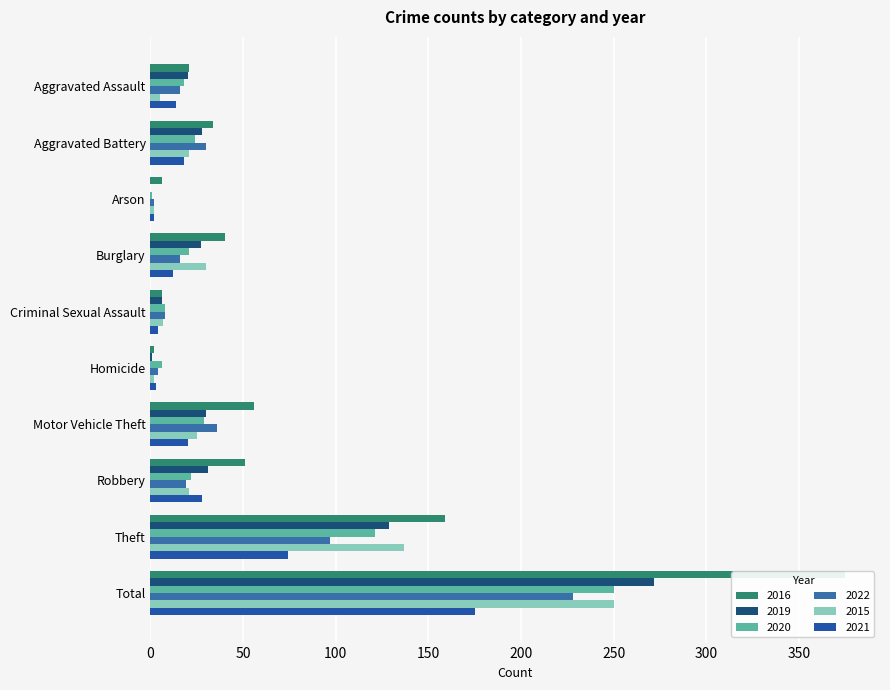

What is the label of the 6th bar from the right?

Criminal Sexual Assault